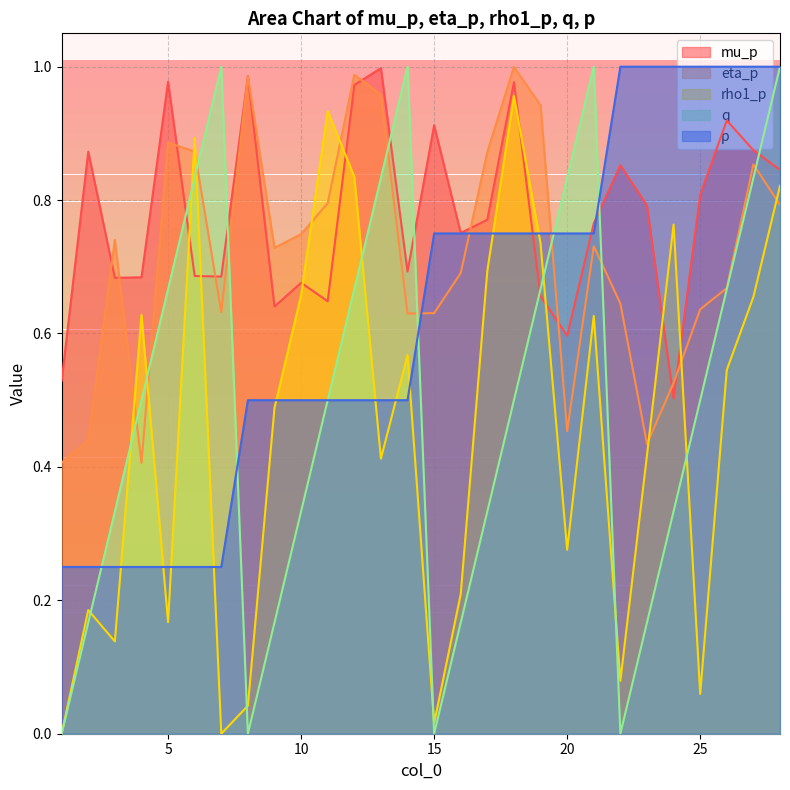

True or false: p and rho1_p cross at least once.

True